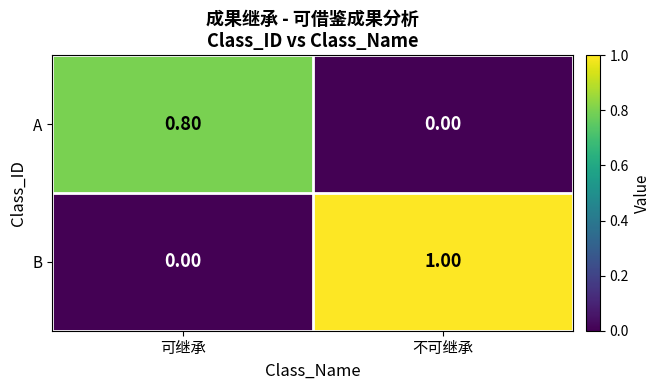

Which series has the largest total across all categories?

B